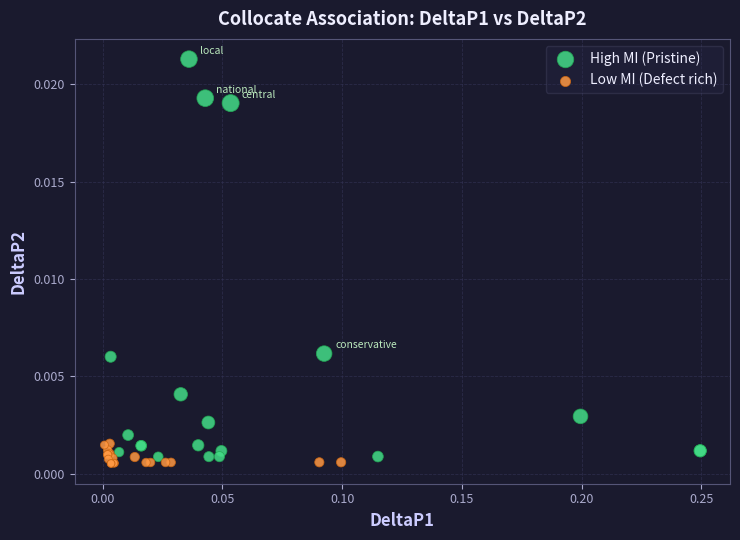

Which series reaches the maximum Y coordinate?

High MI (Pristine)